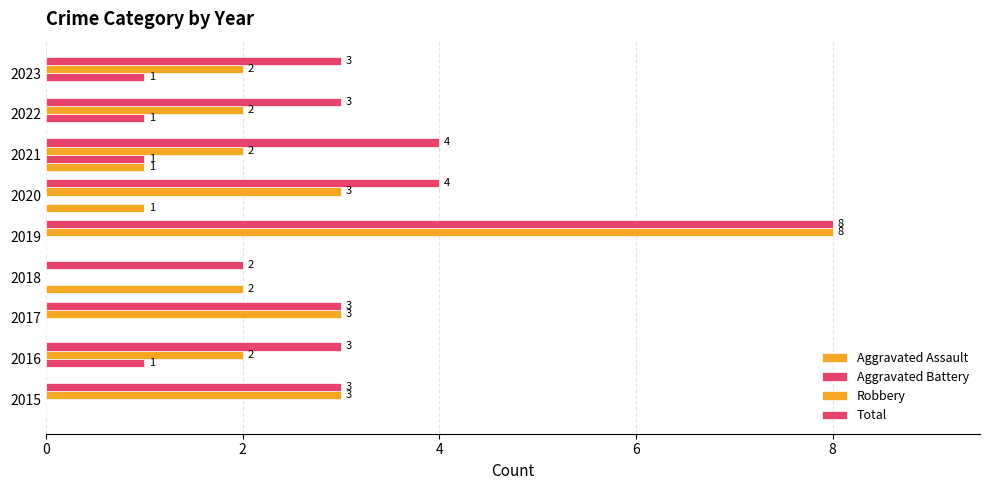

What is the sum of all Aggravated Assault values?

4